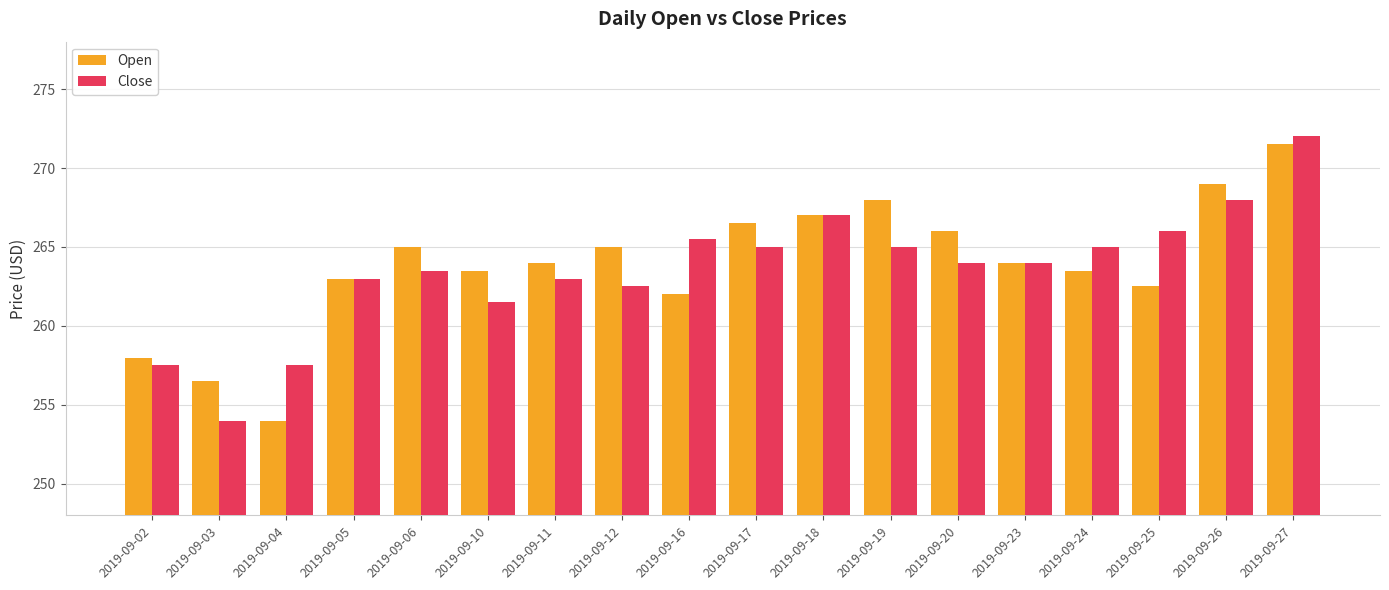

Which series has the largest range (max minus min)?

Close